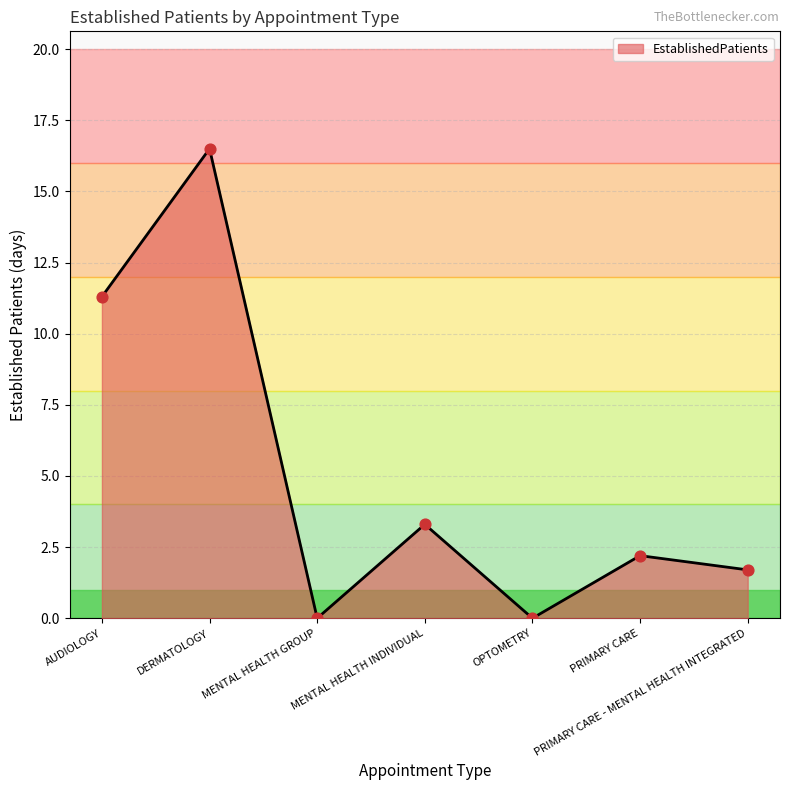

Which has a higher value, MENTAL HEALTH GROUP or PRIMARY CARE - MENTAL HEALTH INTEGRATED?

PRIMARY CARE - MENTAL HEALTH INTEGRATED